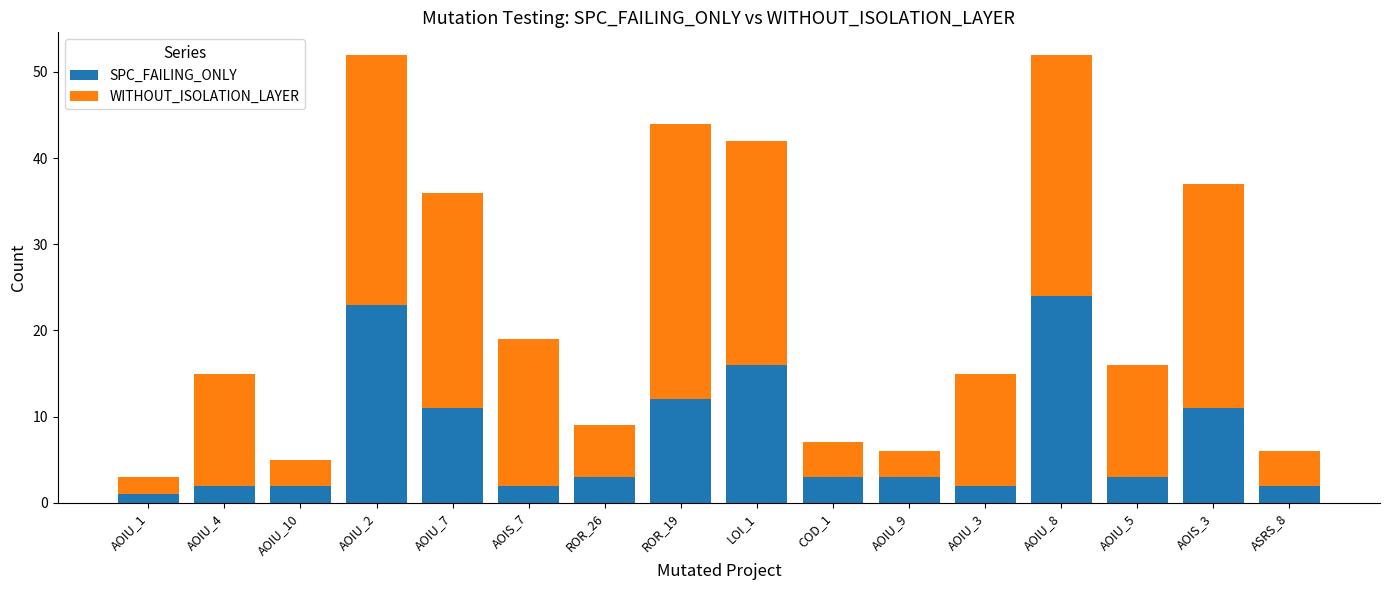

Is it true that SPC_FAILING_ONLY equals 12 at ROR_19?

True